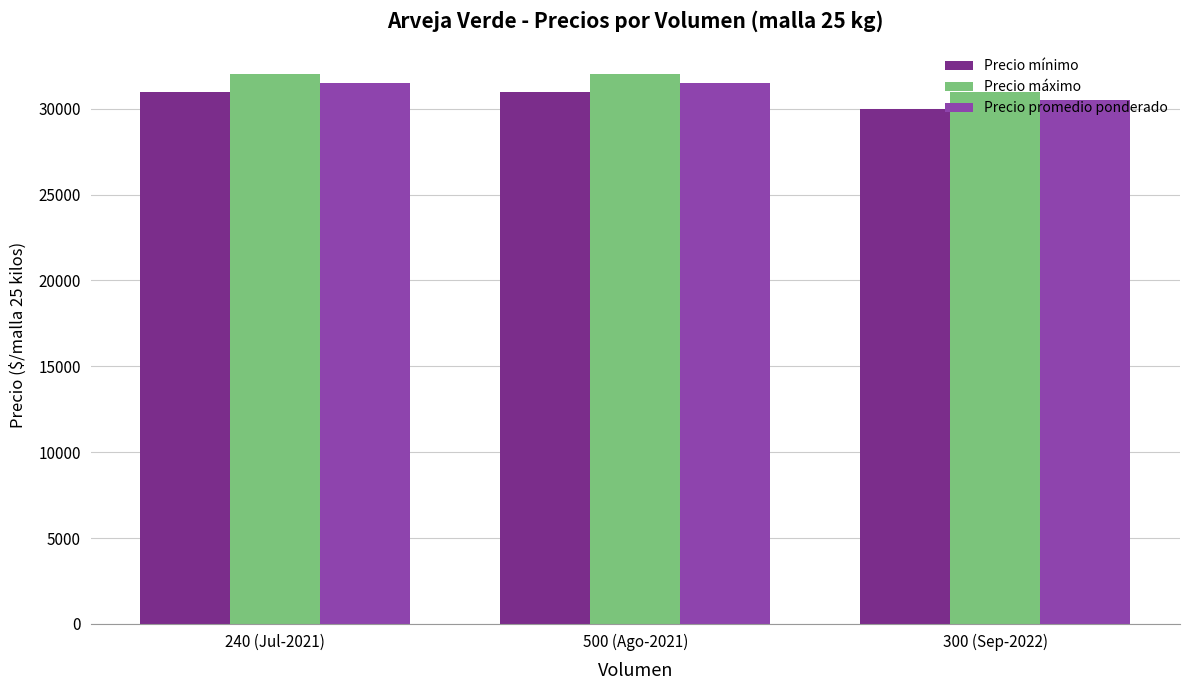

At which label does Precio máximo reach its minimum?

300 (Sep-2022)